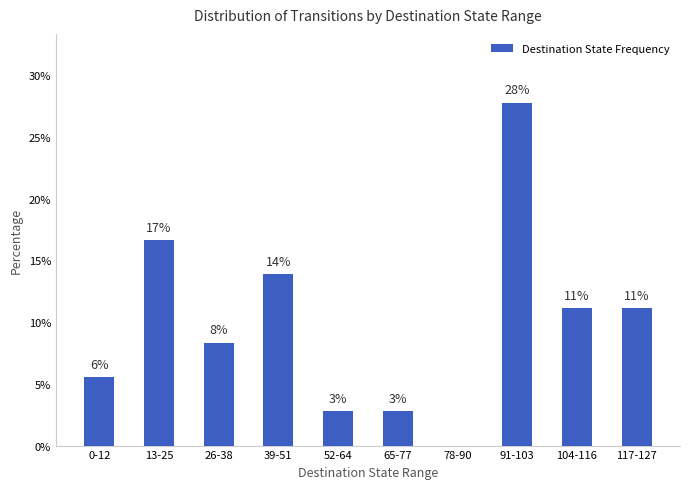

Approximately how many times larger is the value at 104-116 compared to 65-77?

4.0